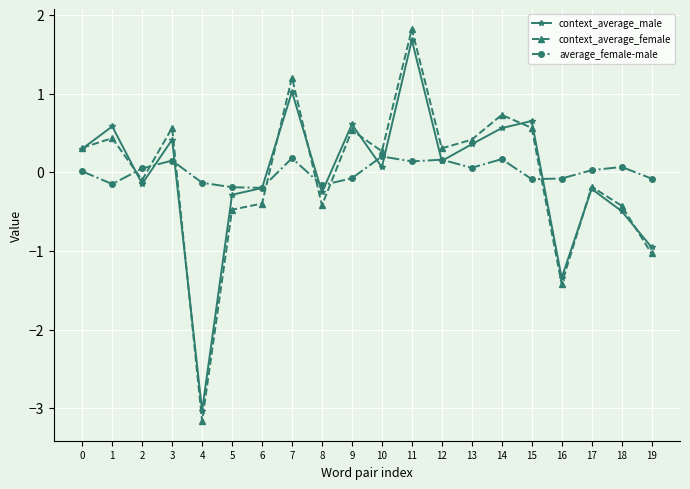

At which label does context_average_male reach its minimum?

4